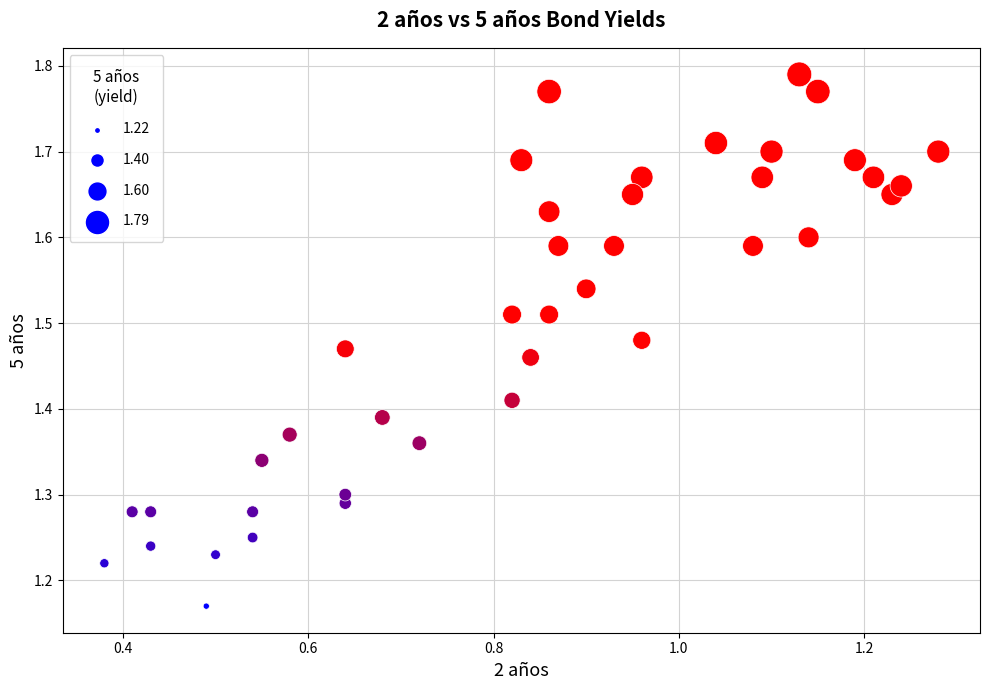

What is the range of X values (max minus min)?

0.9